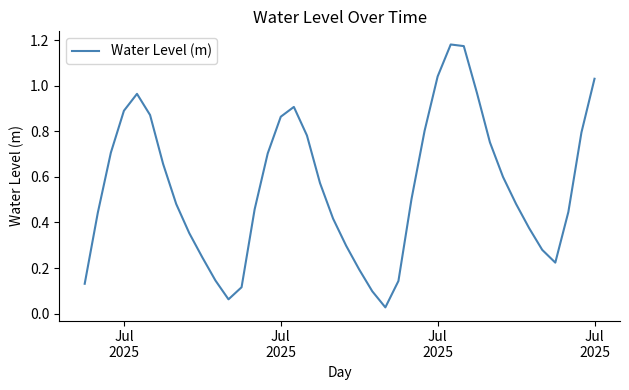

How many interior local peaks (higher than both neighbors) does the data have?

3